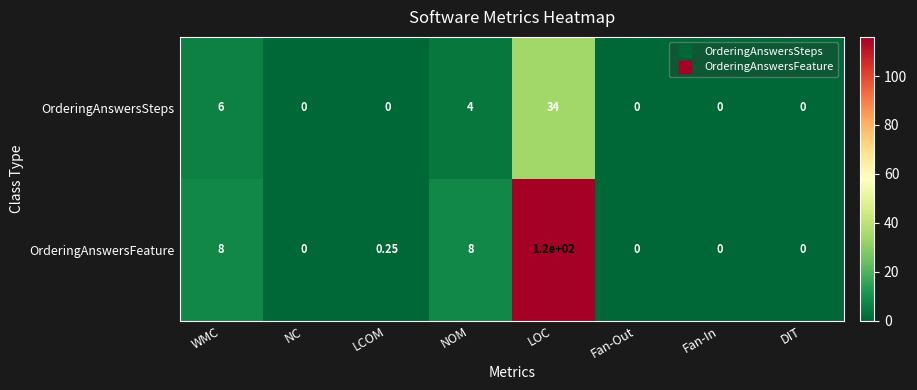

At which category does the chart reach its peak across all series?

LOC